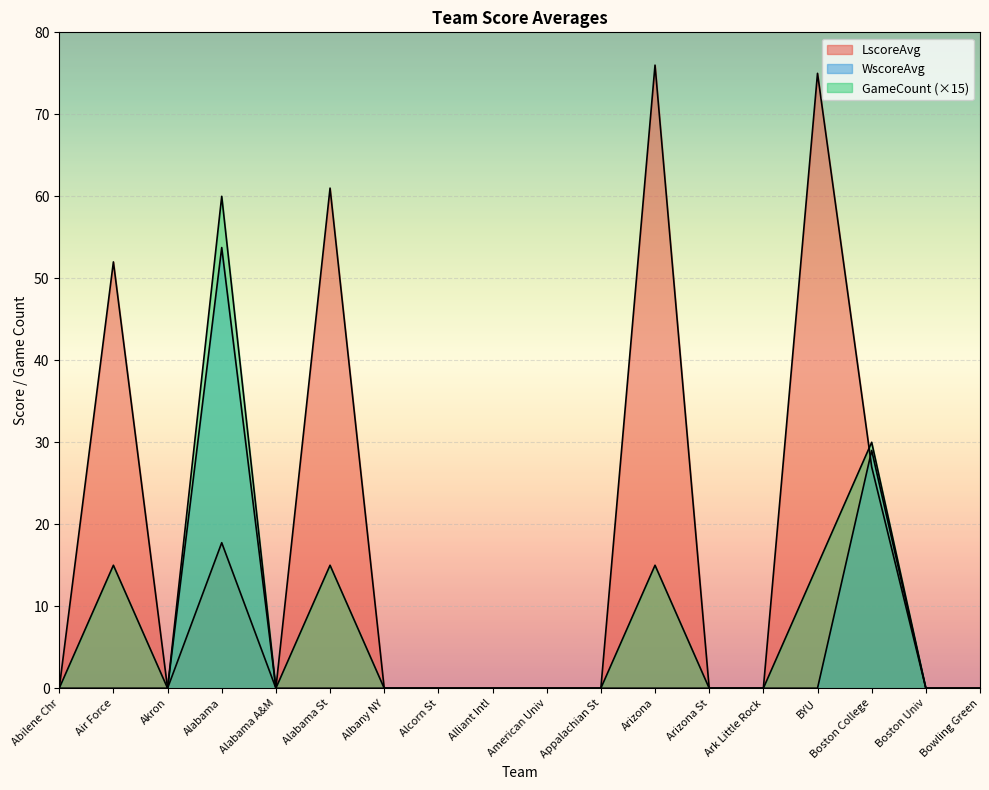

Count the number of categories in the chart.

18